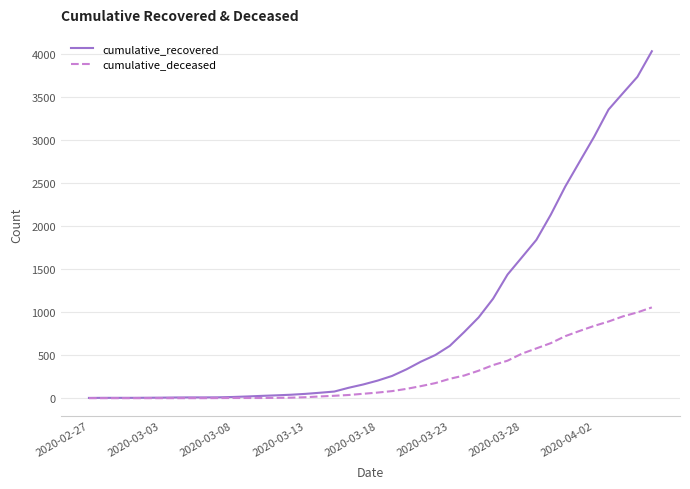

Which series has the widest spread of values?

cumulative_recovered